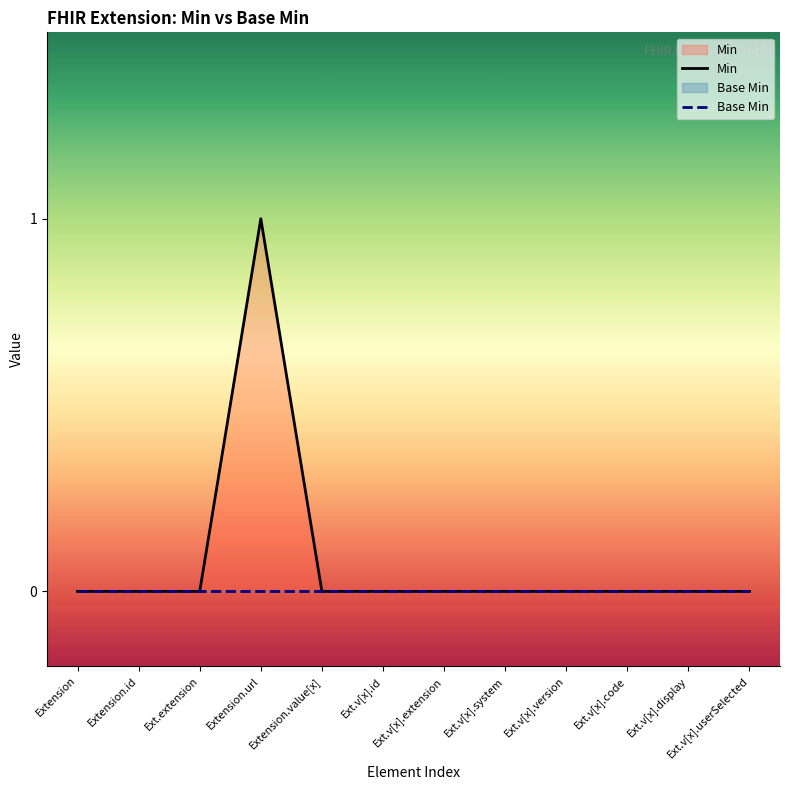

What is the label of the 5th point from the right?

Ext.v[x].system